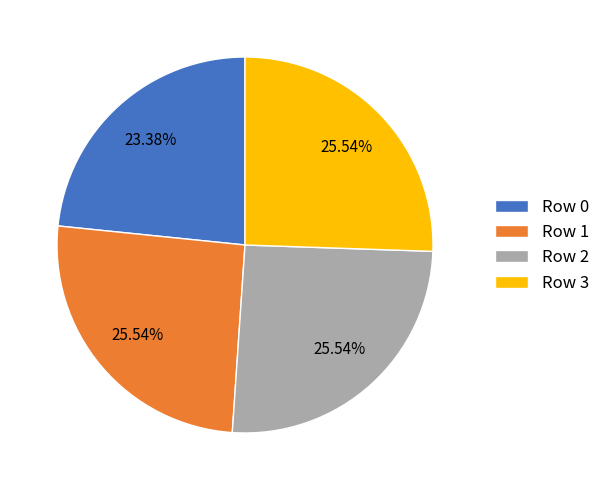

Between Row 3 and Row 0, which is larger?

Row 3